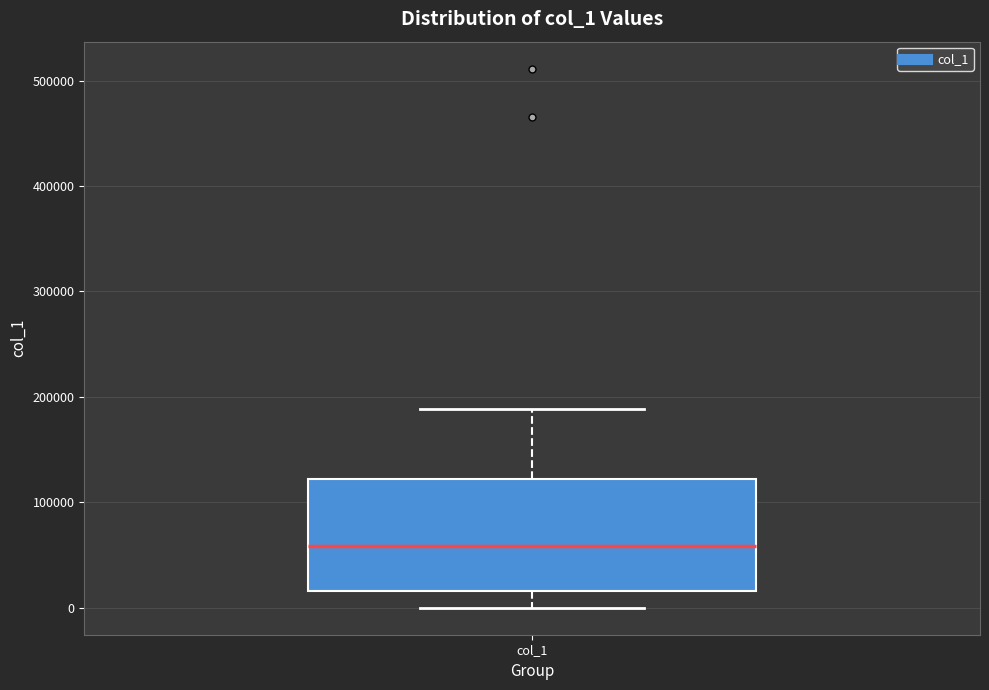

Read this box plot against the y-axis: the position of the median line, the range covered by the box, and the ends of both whiskers. The values are not printed on the chart, so give them approximately, as read against the axis.

median 60000, box 20000 to 120000, whiskers 0 to 190000